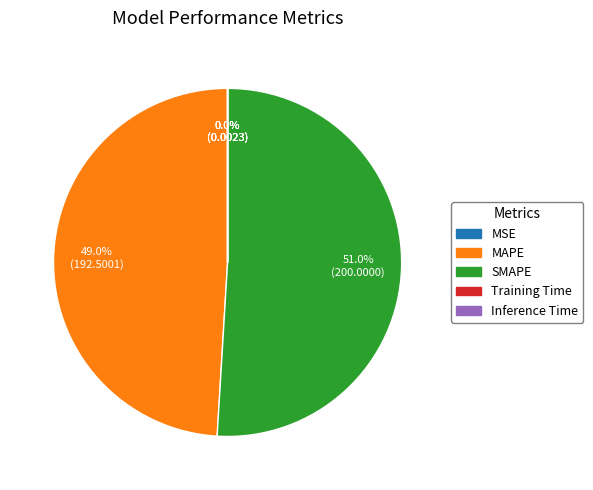

To the nearest percent, what portion does SMAPE represent?

51%